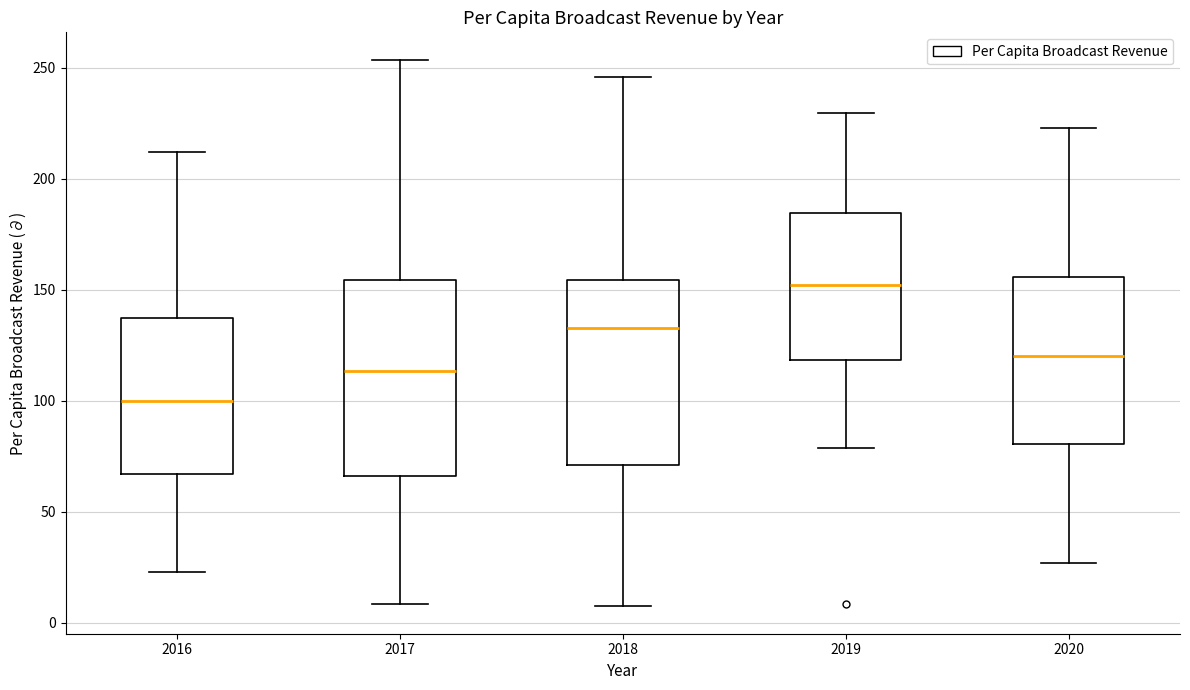

Where does the median line of the box at x = 2019 sit on the y-axis? The values are not printed on the chart, so give them approximately, as read against the axis.

150